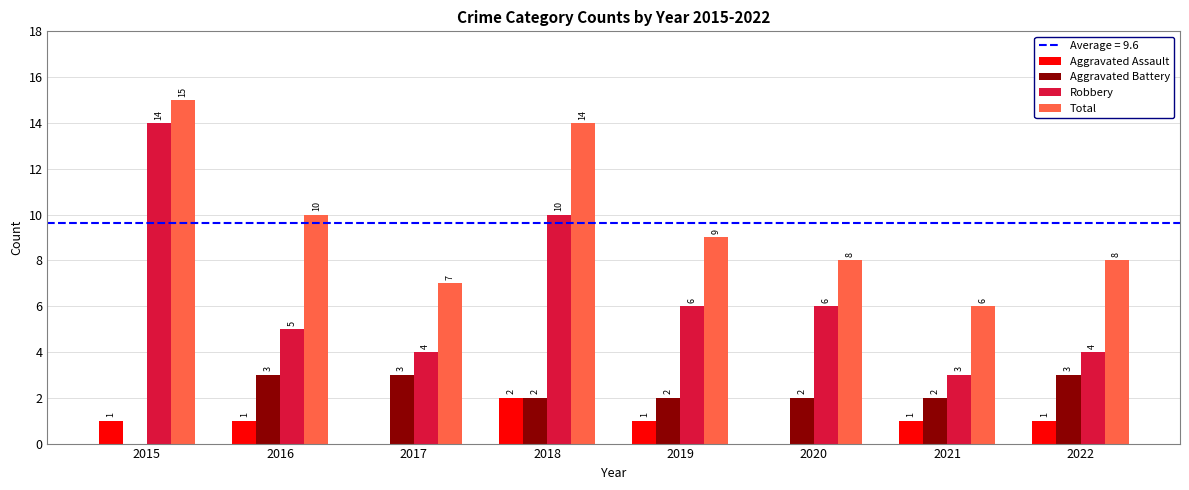

What is the greatest value displayed?

15